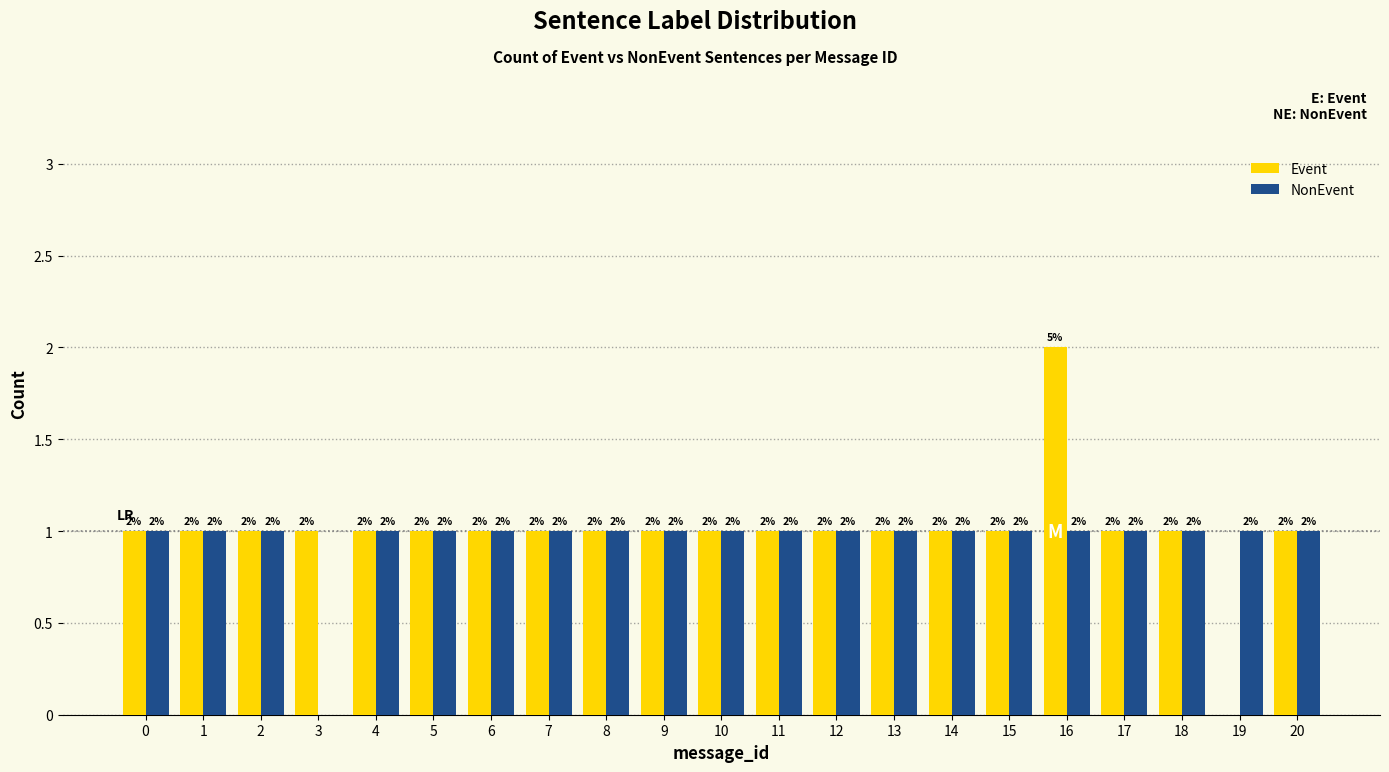

Reading left to right, transcribe all the data shown in this chart.

Event: 0=1	1=1	2=1	3=1	4=1	5=1	6=1	7=1	8=1	9=1	10=1	11=1	12=1	13=1	14=1	15=1	16=2	17=1	18=1	19=0	20=1
NonEvent: 0=1	1=1	2=1	3=0	4=1	5=1	6=1	7=1	8=1	9=1	10=1	11=1	12=1	13=1	14=1	15=1	16=1	17=1	18=1	19=1	20=1